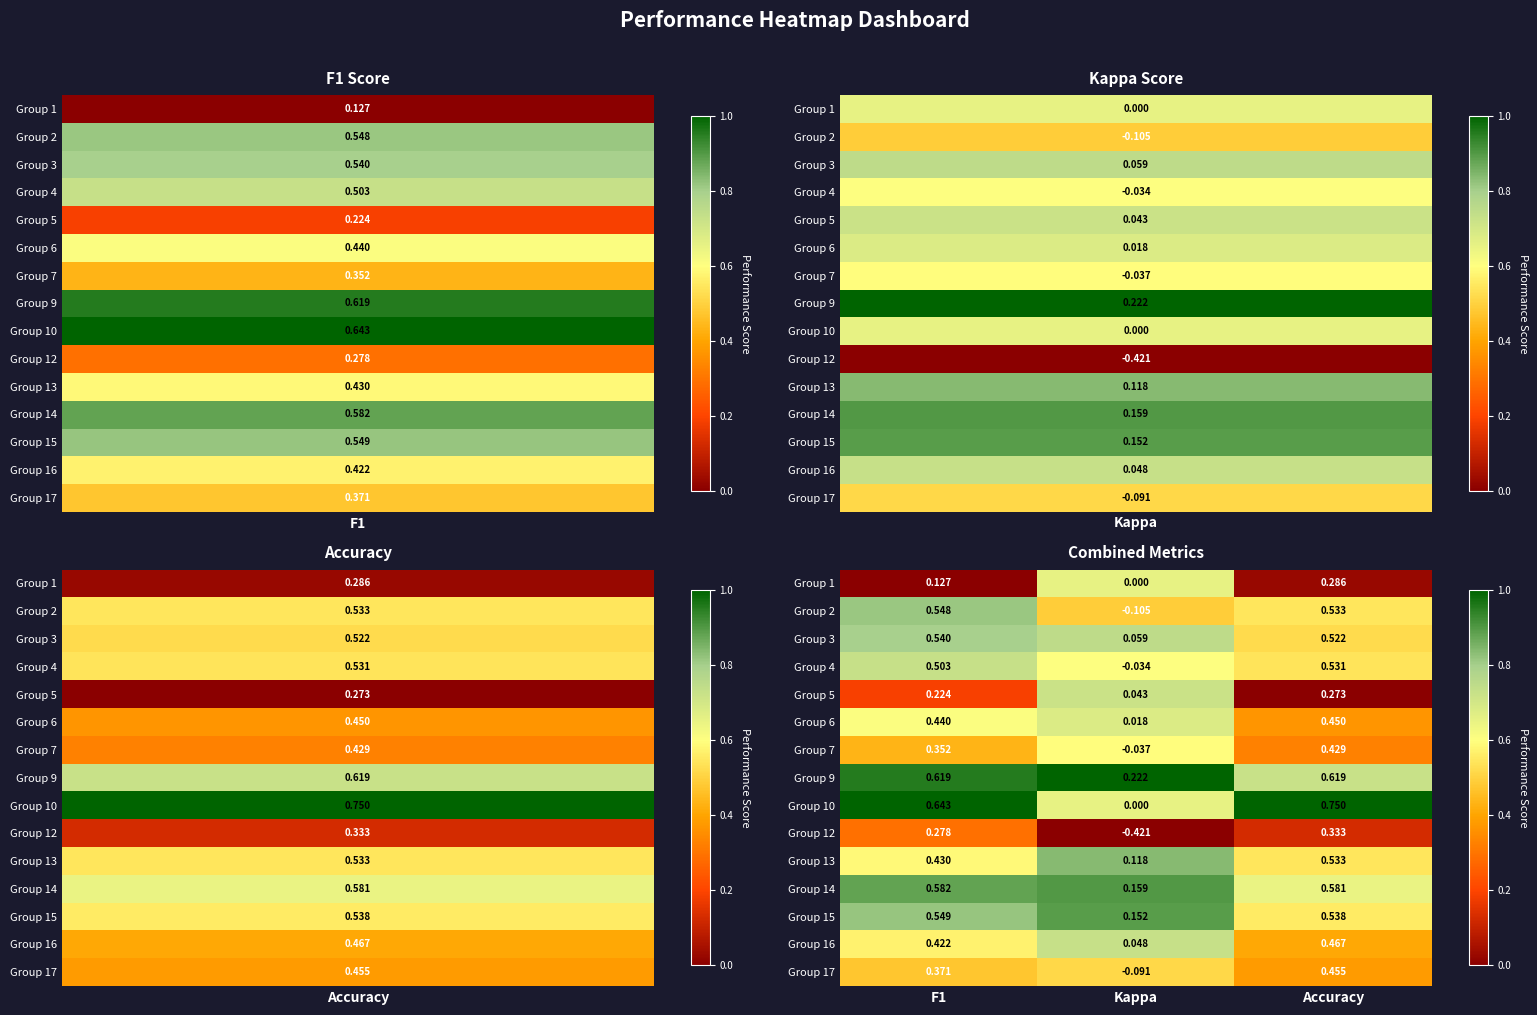

Which category has the highest value in the Group 16 series?

Accuracy